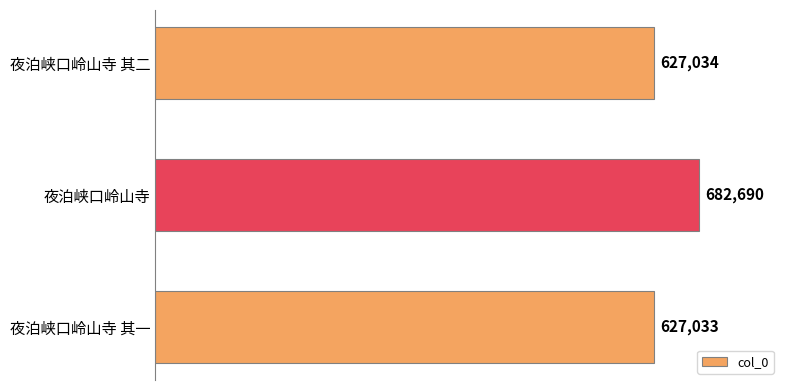

Rank the categories by value from highest to lowest.

夜泊峡口岭山寺, 夜泊峡口岭山寺 其二, 夜泊峡口岭山寺 其一